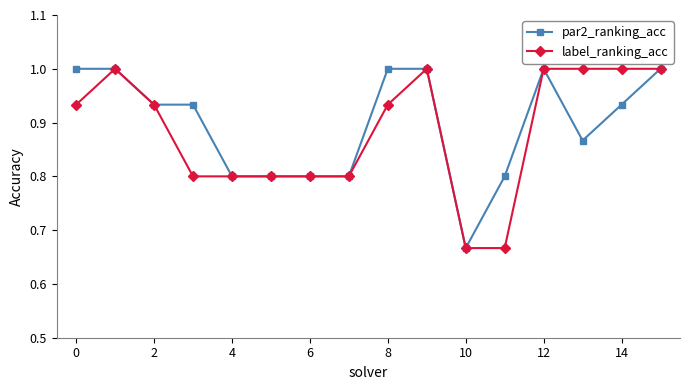

What is the highest value of the label_ranking_acc series?

1.0